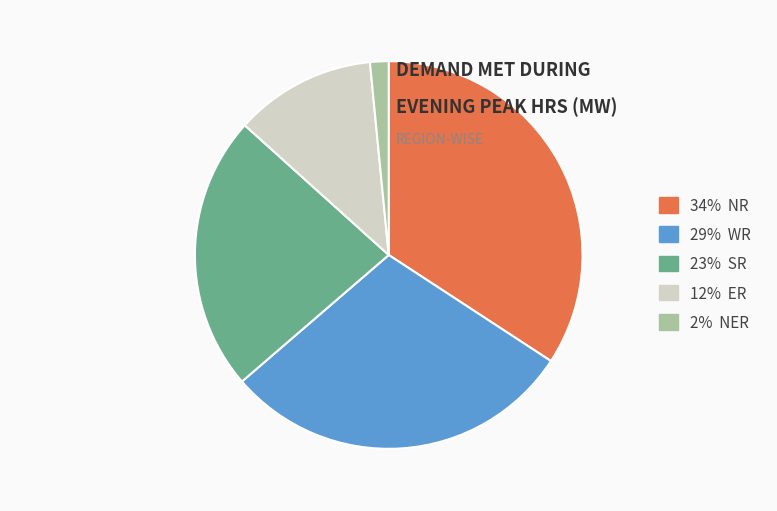

Is it true that 12% ER is 12% of the pie?

True